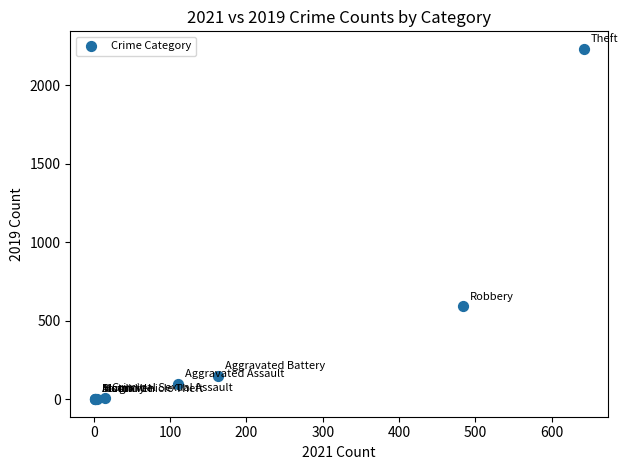

What Y value in the scatter plot is closest to 1115?

591